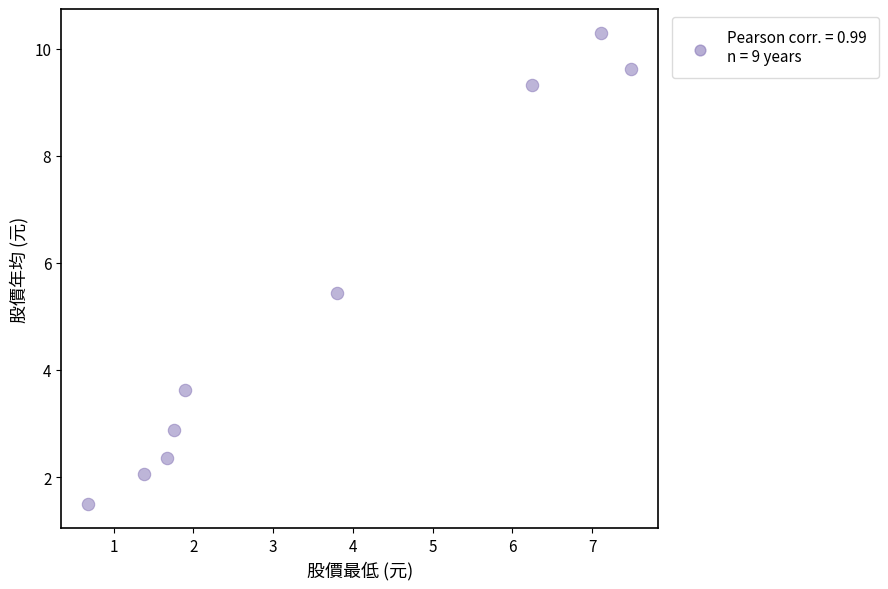

What Y value in the scatter plot is closest to 5?

5.4